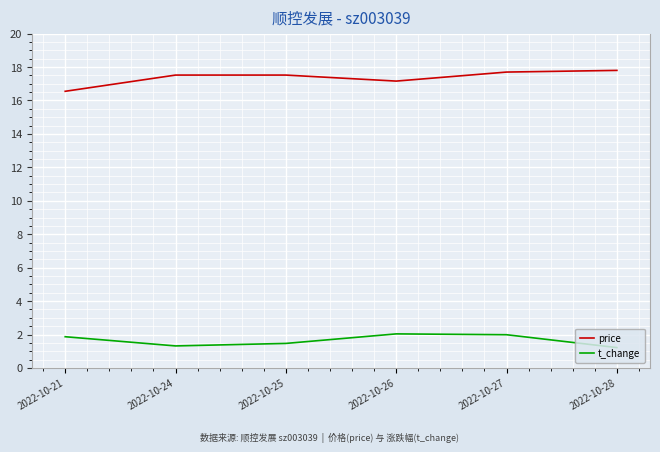

Rank the series at 2022-10-28 from highest to lowest value.

price, t_change